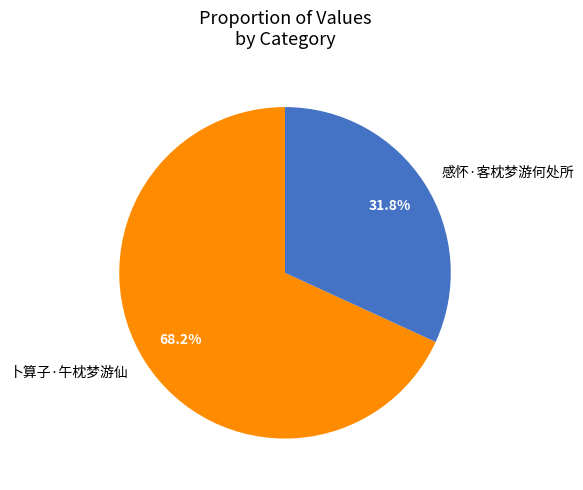

Which has a higher value, 卜算子·午枕梦游仙 or 感怀·客枕梦游何处所?

卜算子·午枕梦游仙